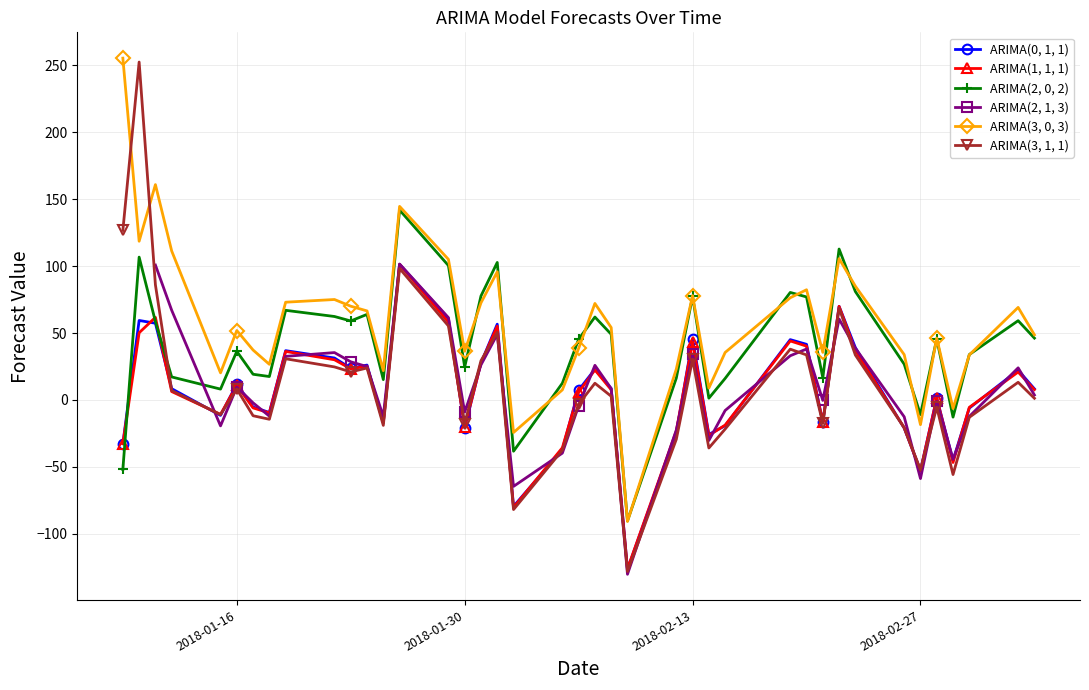

The ARIMA(2, 0, 2) series shows -10.9 at 2018-02-27. True or false?

True